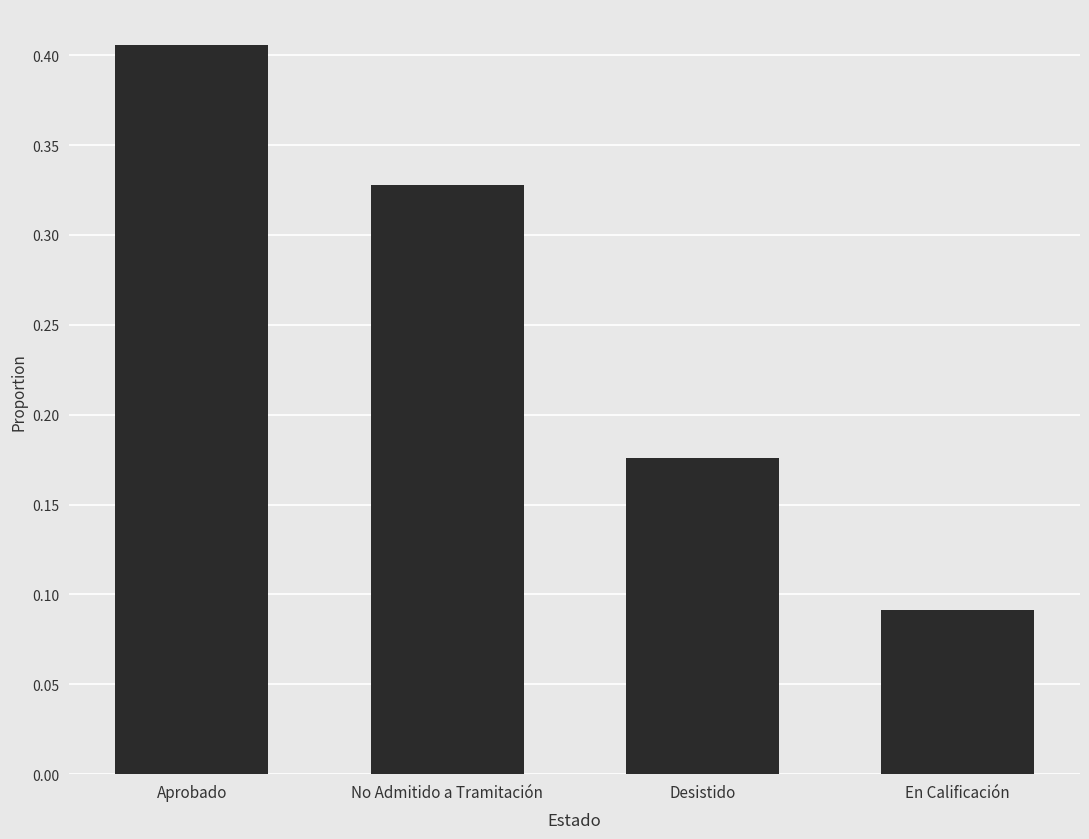

Between En Calificación and Desistido, which is larger?

Desistido